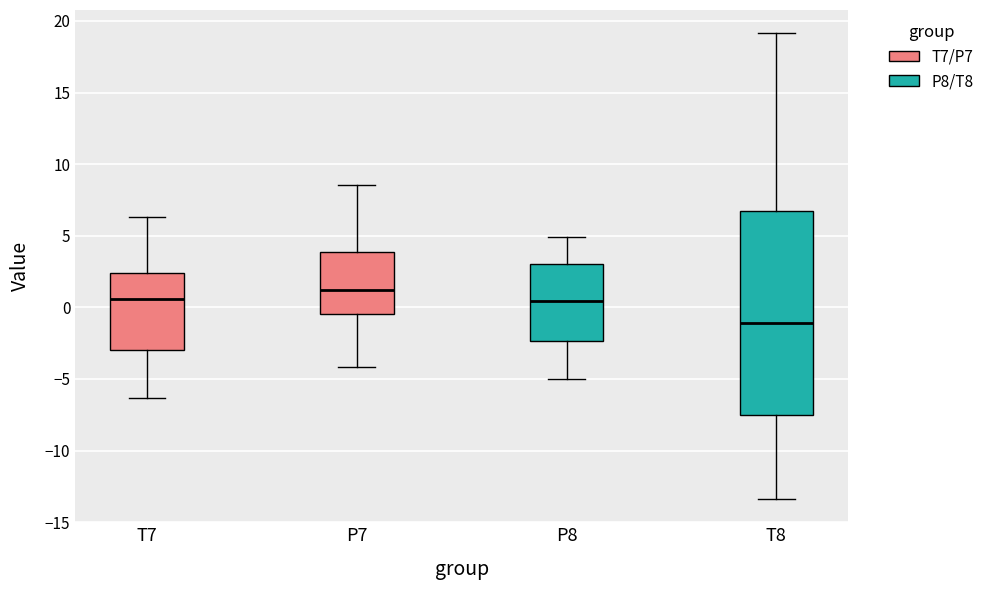

Reading left to right, read every box against the y-axis: the position of its median line, the range the box covers, and the ends of its whiskers. The values are not printed on the chart, so give them approximately, as read against the axis.

T7: median 0.5, box -3.0 to 2.5, whiskers -6.5 to 6.5
P7: median 1.0, box -0.5 to 4.0, whiskers -4.0 to 8.5
P8: median 0.5, box -2.5 to 3.0, whiskers -5.0 to 5.0
T8: median -1.0, box -7.5 to 7.0, whiskers -13.5 to 19.0